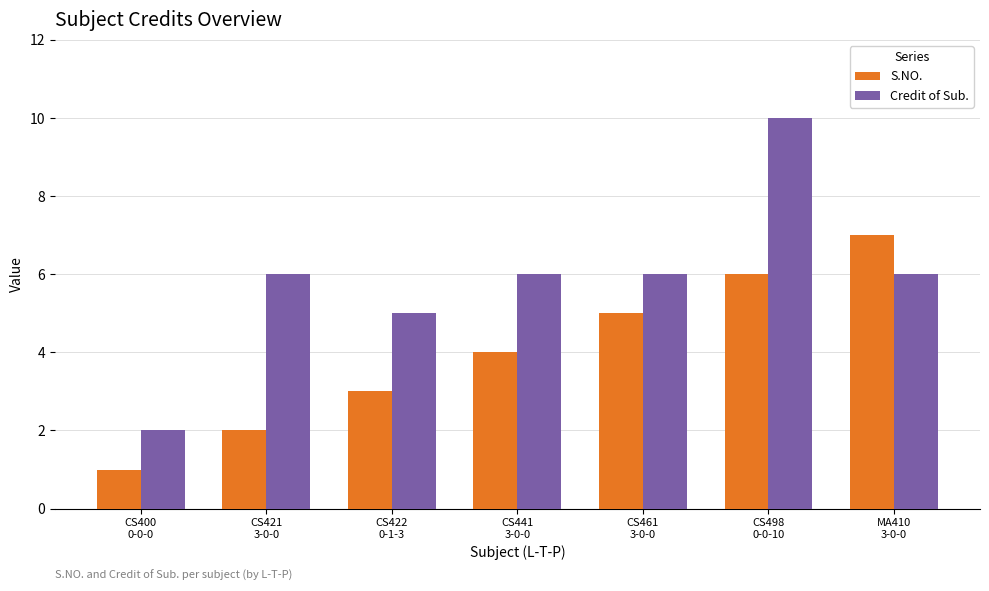

Which series changed the most between CS461
3-0-0 and CS498
0-0-10?

Credit of Sub.